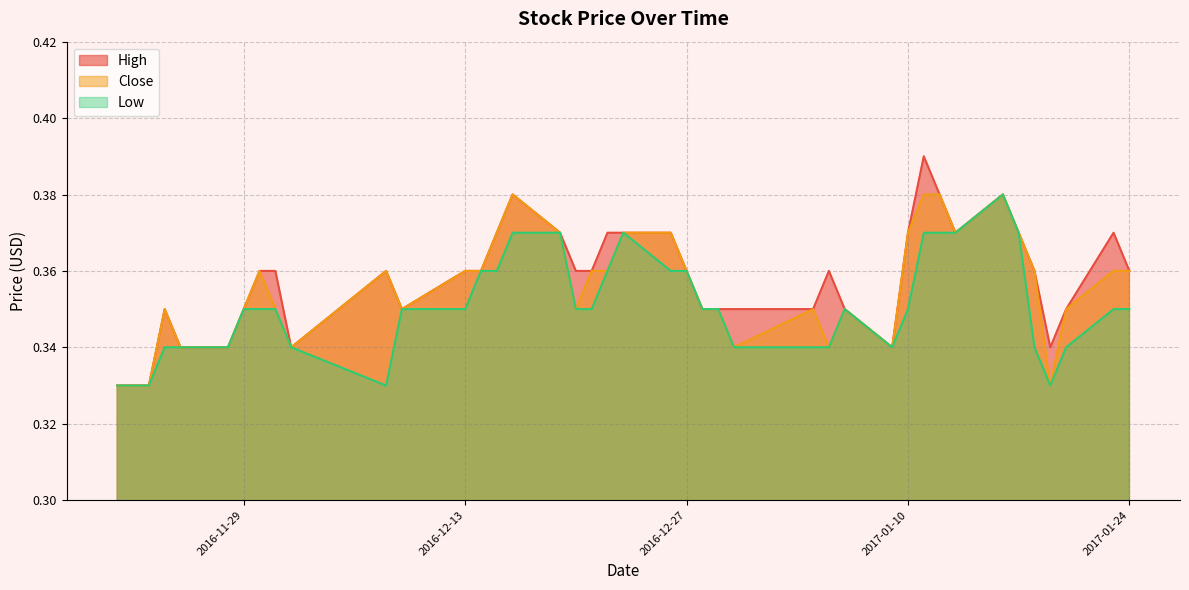

The value of Low at 2016-12-20 is 0.3. True or false?

True